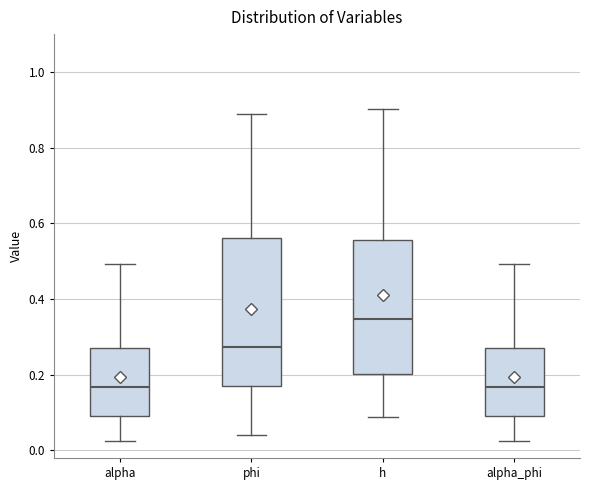

Which box's median line is the highest?

h